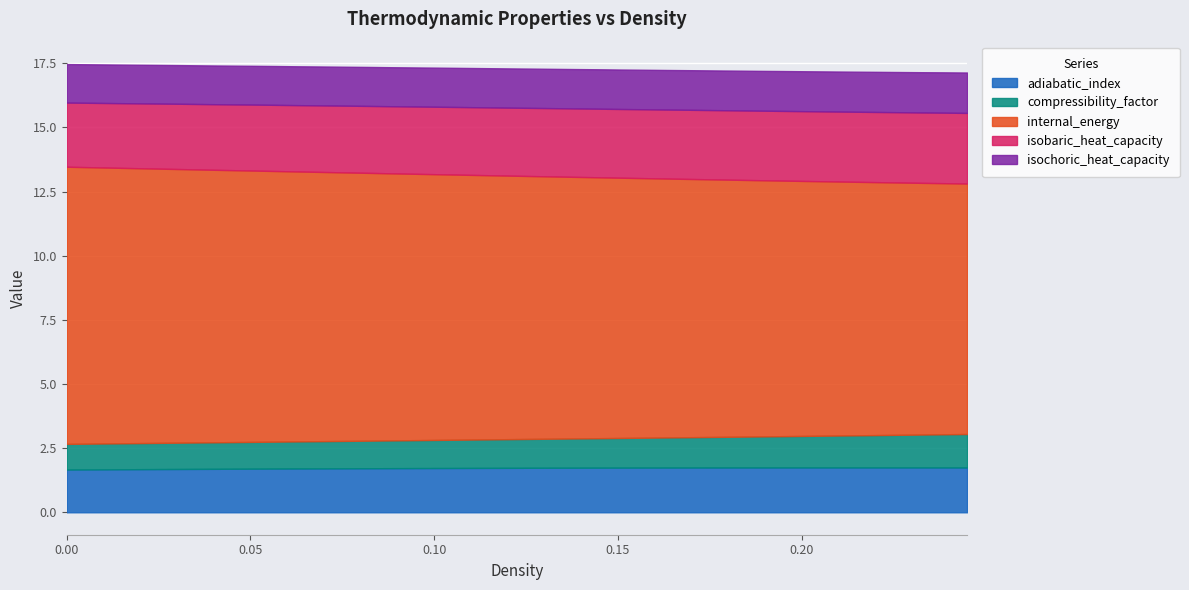

Reading left to right, extract all data points from this chart.

adiabatic_index: 0=1.7	1=1.7	2=1.7	3=1.7	4=1.7	5=1.7	6=1.7	7=1.7	8=1.7	9=1.7	10=1.7	11=1.7	12=1.7	13=1.7	14=1.7	15=1.7	16=1.7	17=1.7	18=1.7	19=1.7	20=1.7	21=1.7	22=1.7	23=1.7	24=1.7	25=1.7	26=1.7	27=1.7	28=1.7	29=1.7	30=1.7	31=1.7	32=1.7	33=1.7	34=1.7	35=1.7	36=1.7	37=1.7	38=1.7	39=1.7
compressibility_factor: 0=1.0	1=1.0	2=1.0	3=1.0	4=1.0	5=1.0	6=1.0	7=1.0	8=1.0	9=1.0	10=1.1	11=1.1	12=1.1	13=1.1	14=1.1	15=1.1	16=1.1	17=1.1	18=1.1	19=1.1	20=1.1	21=1.1	22=1.1	23=1.1	24=1.2	25=1.2	26=1.2	27=1.2	28=1.2	29=1.2	30=1.2	31=1.2	32=1.2	33=1.2	34=1.2	35=1.3	36=1.3	37=1.3	38=1.3	39=1.3
density: 0=0.0	1=0.0	2=0.0	3=0.0	4=0.0	5=0.0	6=0.0	7=0.0	8=0.1	9=0.1	10=0.1	11=0.1	12=0.1	13=0.1	14=0.1	15=0.1	16=0.1	17=0.1	18=0.1	19=0.1	20=0.1	21=0.1	22=0.1	23=0.1	24=0.2	25=0.2	26=0.2	27=0.2	28=0.2	29=0.2	30=0.2	31=0.2	32=0.2	33=0.2	34=0.2	35=0.2	36=0.2	37=0.2	38=0.2	39=0.2
internal_energy: 0=10.8	1=10.8	2=10.7	3=10.7	4=10.7	5=10.7	6=10.6	7=10.6	8=10.6	9=10.5	10=10.5	11=10.5	12=10.5	13=10.4	14=10.4	15=10.4	16=10.4	17=10.3	18=10.3	19=10.3	20=10.2	21=10.2	22=10.2	23=10.2	24=10.1	25=10.1	26=10.1	27=10.1	28=10.0	29=10.0	30=10.0	31=10.0	32=9.9	33=9.9	34=9.9	35=9.9	36=9.8	37=9.8	38=9.8	39=9.8
isobaric_heat_capacity: 0=2.5	1=2.5	2=2.5	3=2.5	4=2.5	5=2.5	6=2.6	7=2.6	8=2.6	9=2.6	10=2.6	11=2.6	12=2.6	13=2.6	14=2.6	15=2.6	16=2.6	17=2.6	18=2.6	19=2.6	20=2.7	21=2.7	22=2.7	23=2.7	24=2.7	25=2.7	26=2.7	27=2.7	28=2.7	29=2.7	30=2.7	31=2.7	32=2.7	33=2.7	34=2.7	35=2.7	36=2.7	37=2.7	38=2.7	39=2.8
isochoric_heat_capacity: 0=1.5	1=1.5	2=1.5	3=1.5	4=1.5	5=1.5	6=1.5	7=1.5	8=1.5	9=1.5	10=1.5	11=1.5	12=1.5	13=1.5	14=1.5	15=1.5	16=1.5	17=1.5	18=1.5	19=1.5	20=1.5	21=1.5	22=1.5	23=1.5	24=1.5	25=1.5	26=1.5	27=1.5	28=1.5	29=1.5	30=1.6	31=1.6	32=1.6	33=1.6	34=1.6	35=1.6	36=1.6	37=1.6	38=1.6	39=1.6